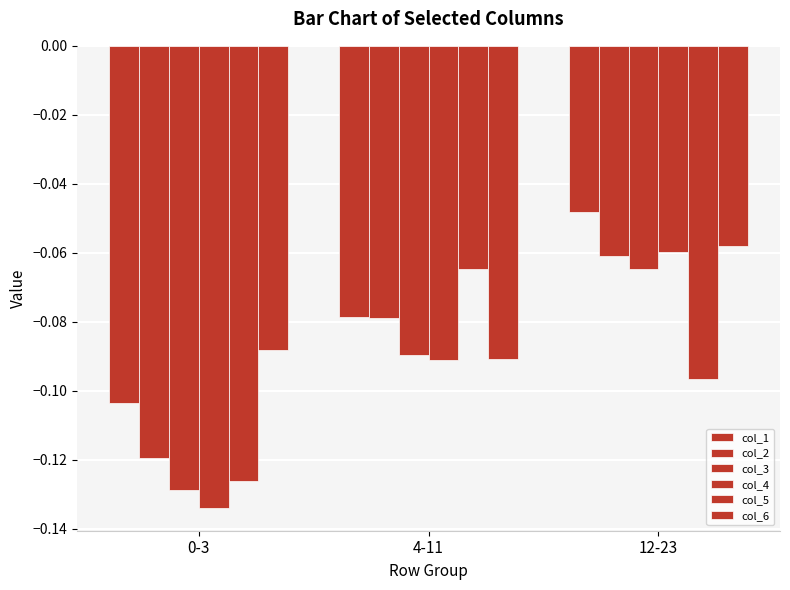

Reading right to left, extract all data points from this chart.

col_1: -0.0	-0.1	-0.1
col_2: -0.1	-0.1	-0.1
col_3: -0.1	-0.1	-0.1
col_4: -0.1	-0.1	-0.1
col_5: -0.1	-0.1	-0.1
col_6: -0.1	-0.1	-0.1